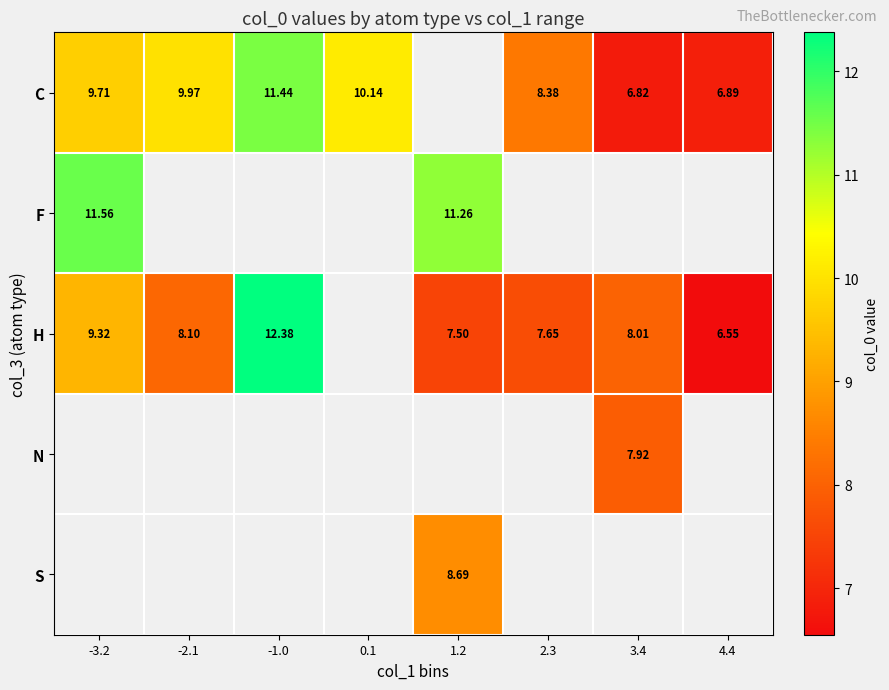

Which category has the lowest value across all series?

4.4